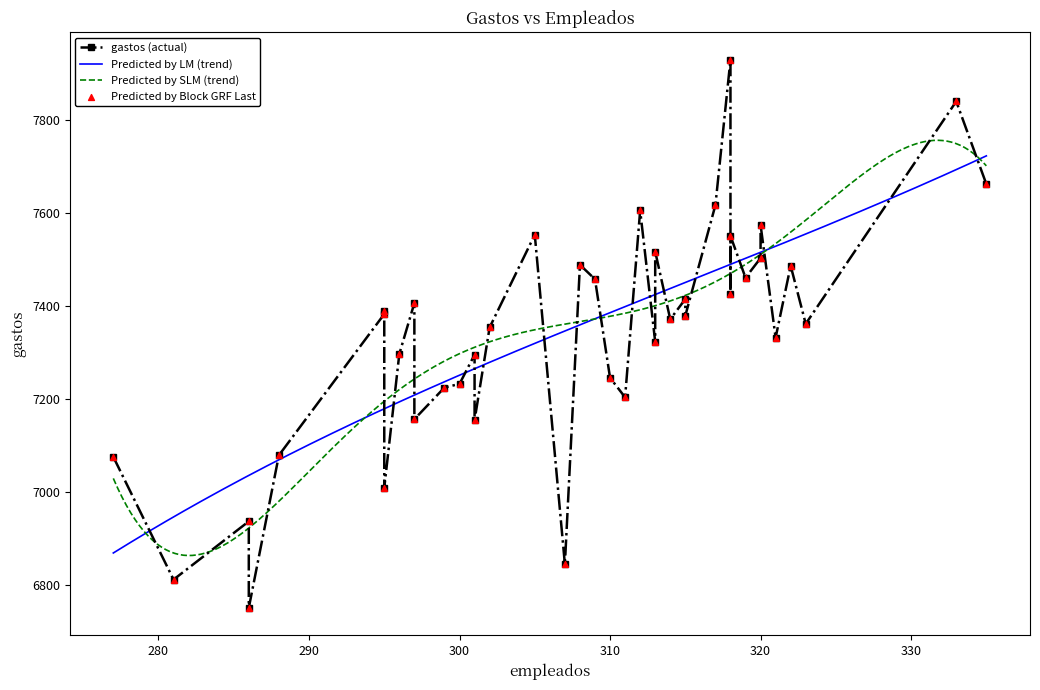

What is the minimum value for Predicted by LM (trend)?

6868.0